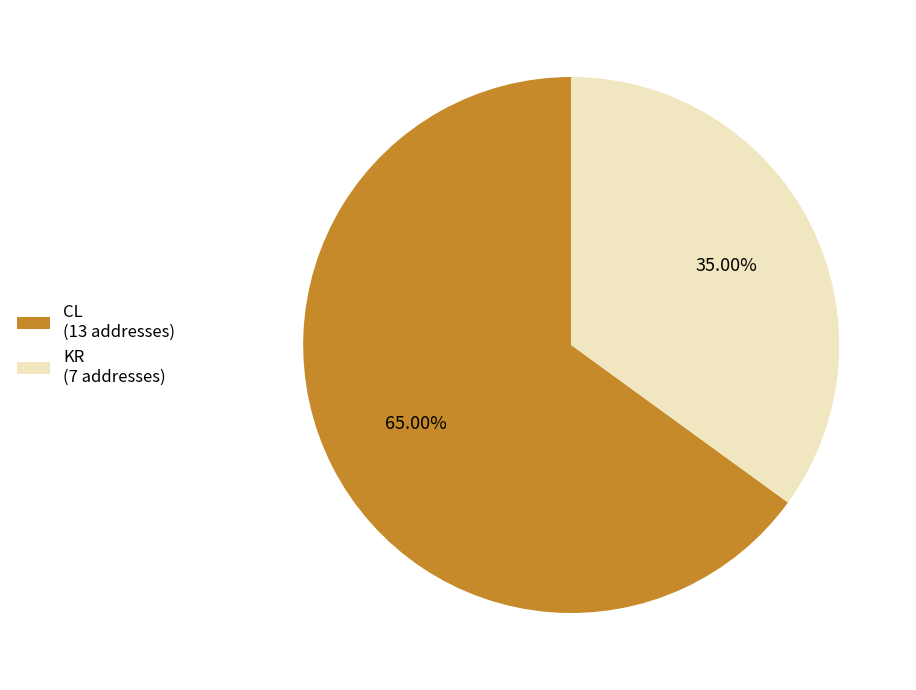

Combined, what portion of the pie is KR and CL?

100.0%